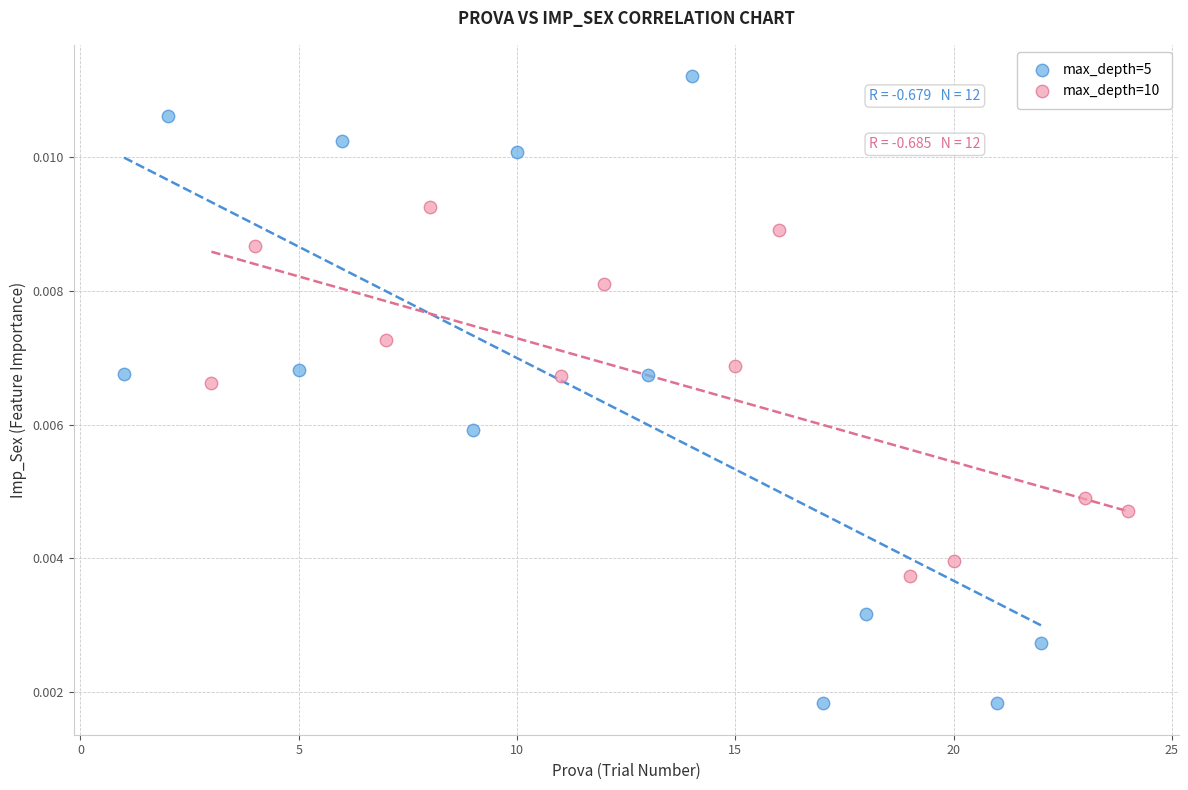

Which series reaches the minimum Y coordinate?

max_depth=5